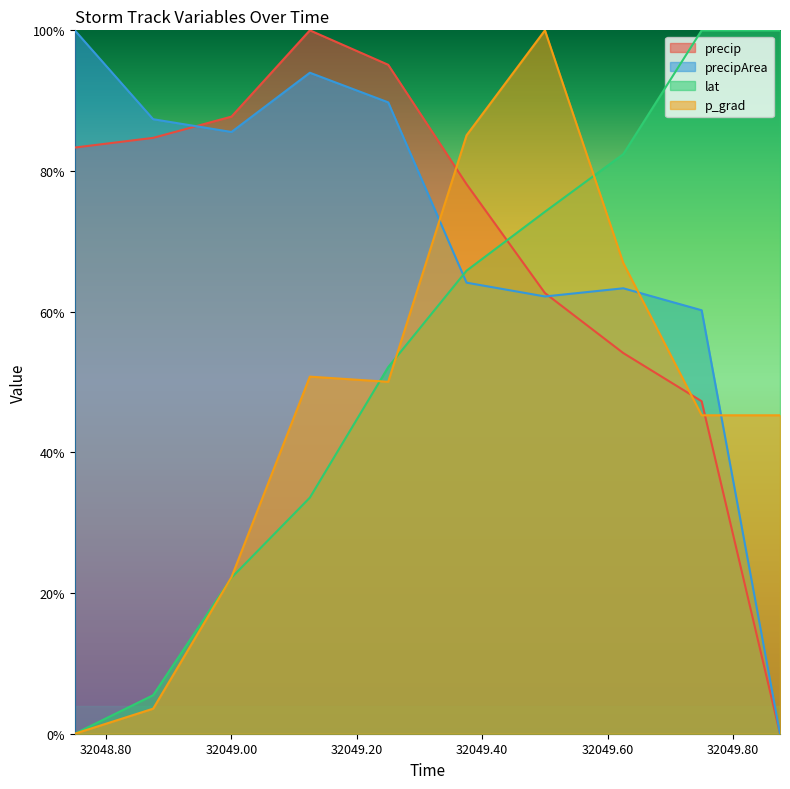

How many times do precipArea and time cross each other?

1